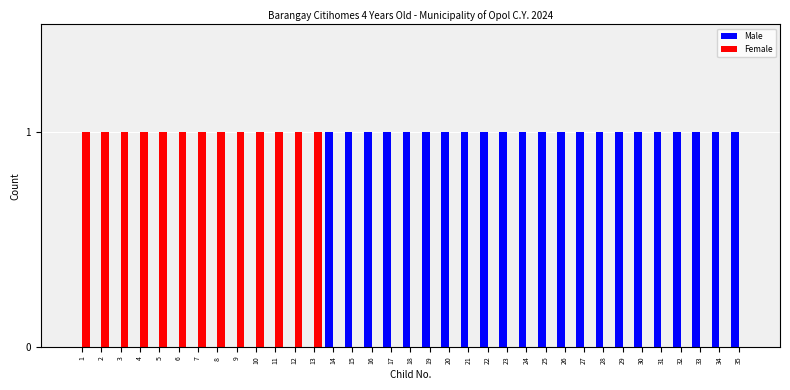

Is the value of Female at 30 greater than the value of Male at 25?

No